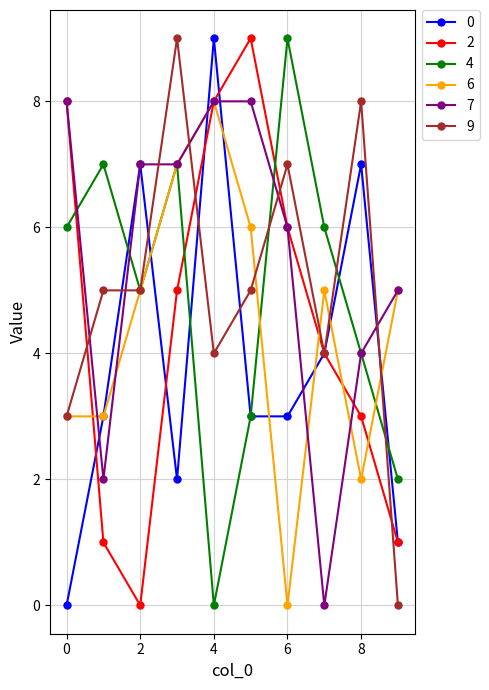

What is the average value of the 4 series?

5